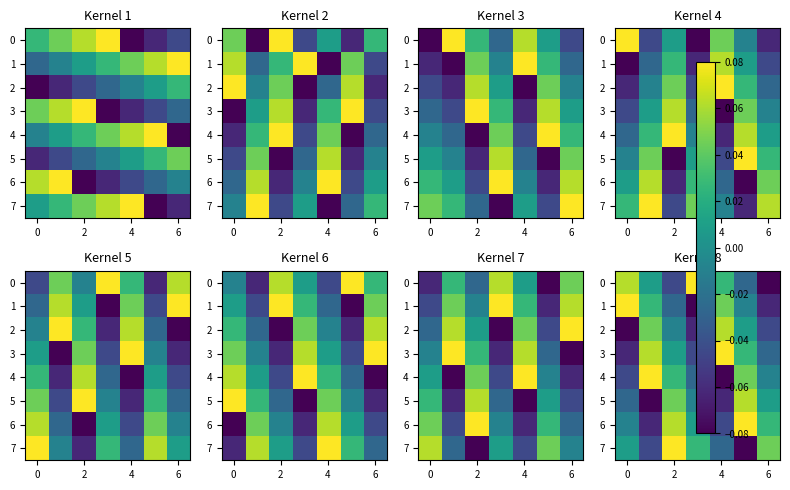

Count the number of data series in this chart.

8